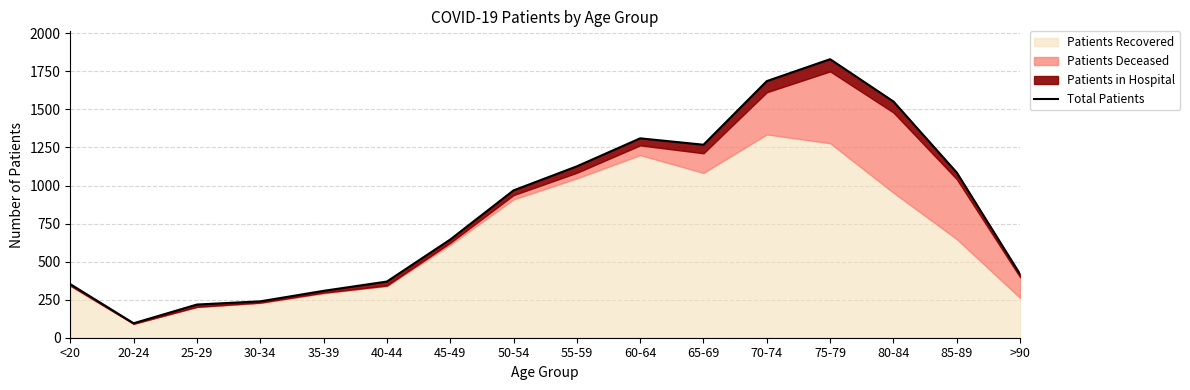

List the labels in order of value, smallest first.

20-24, 25-29, 30-34, 35-39, <20, 40-44, >90, 45-49, 50-54, 85-89, 55-59, 65-69, 60-64, 80-84, 70-74, 75-79